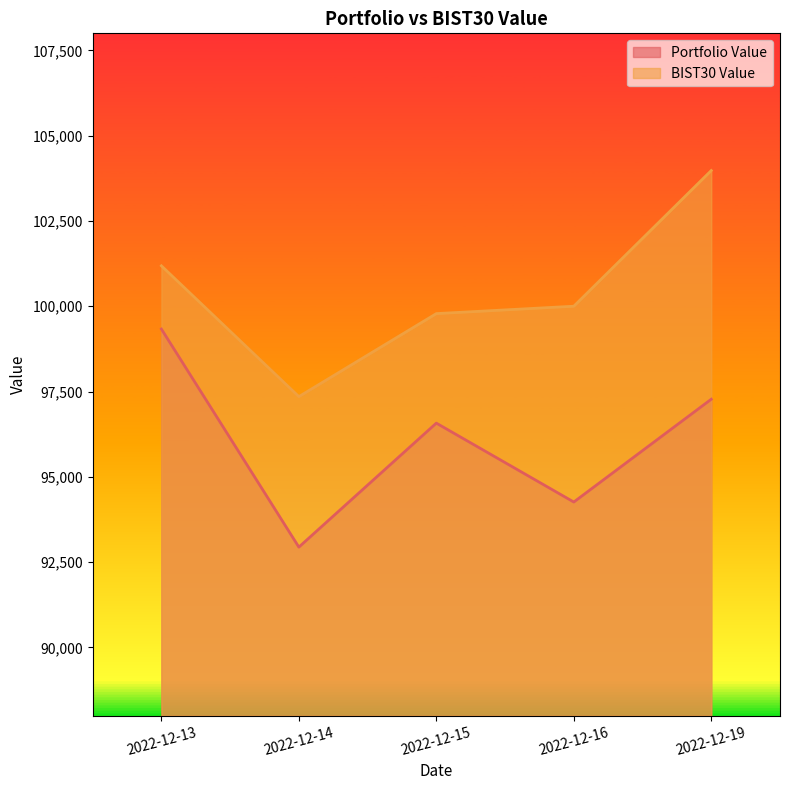

True or false: Portfolio Value and BIST30 Value cross at least once.

False